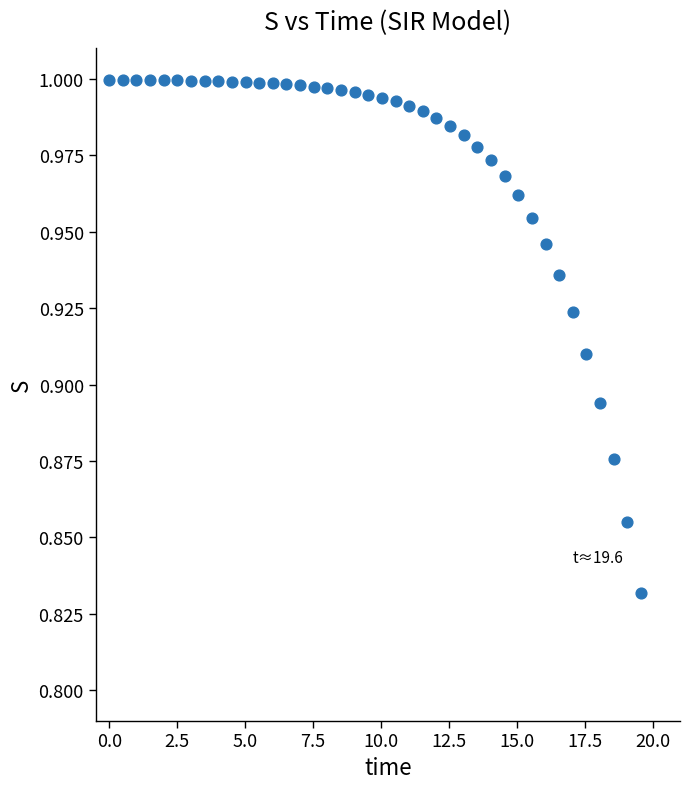

What is the range of X values (max minus min)?

19.6